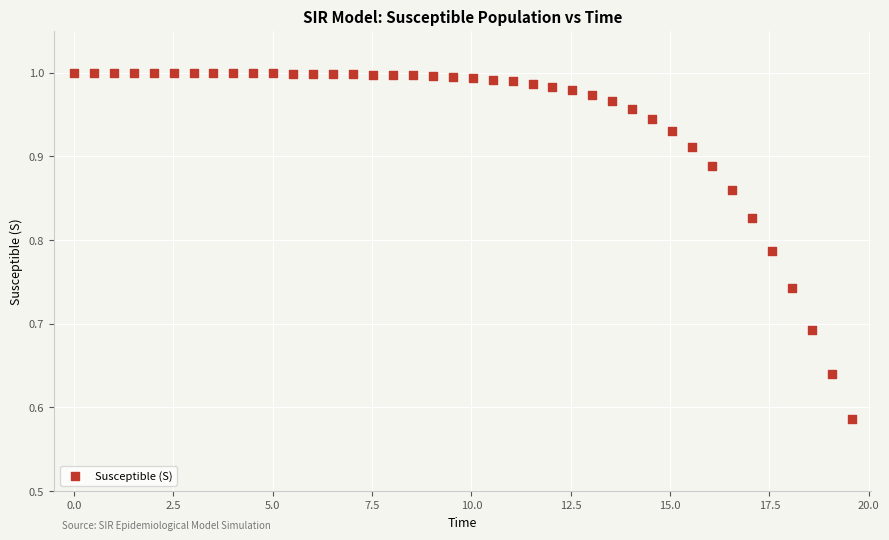

What is the range of X values (max minus min)?

19.6